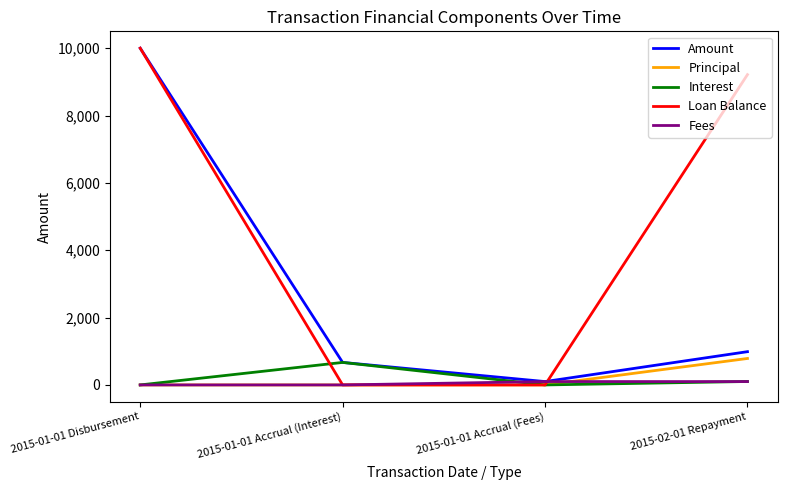

How many categories are shown in the chart?

4